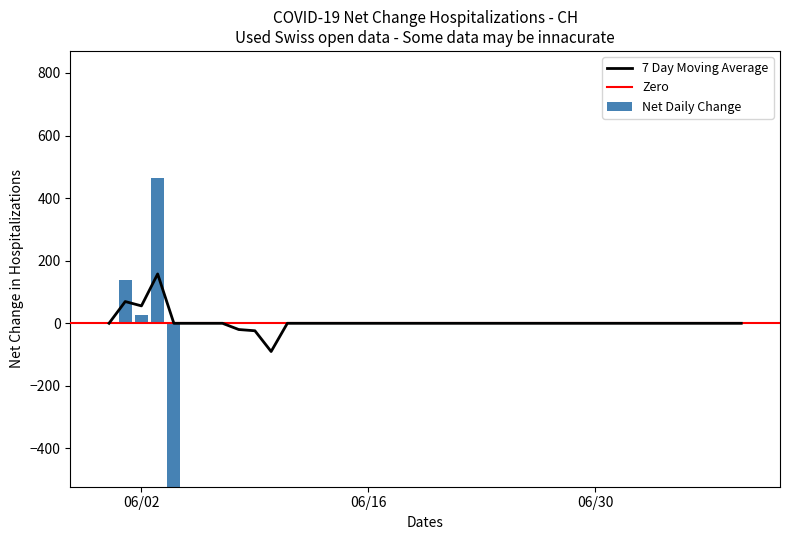

How many values in the CH series exceed 0?

3